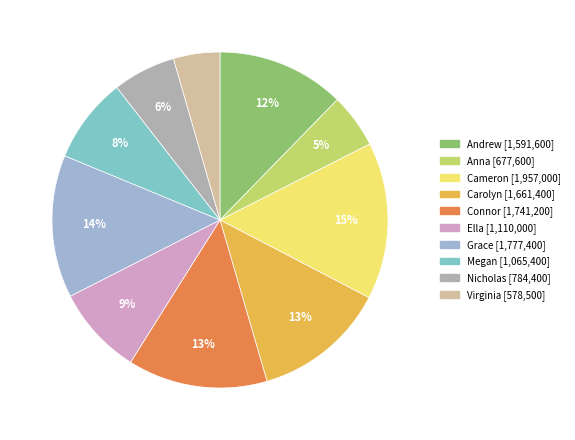

Between Cameron and Andrew, which is larger?

Cameron